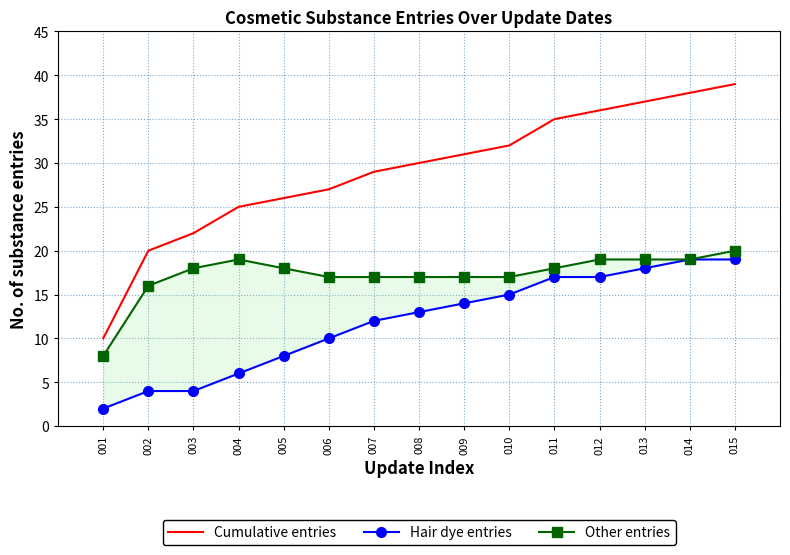

List the series in order of their peak value, highest first.

Cumulative entries, Other entries, Hair dye entries